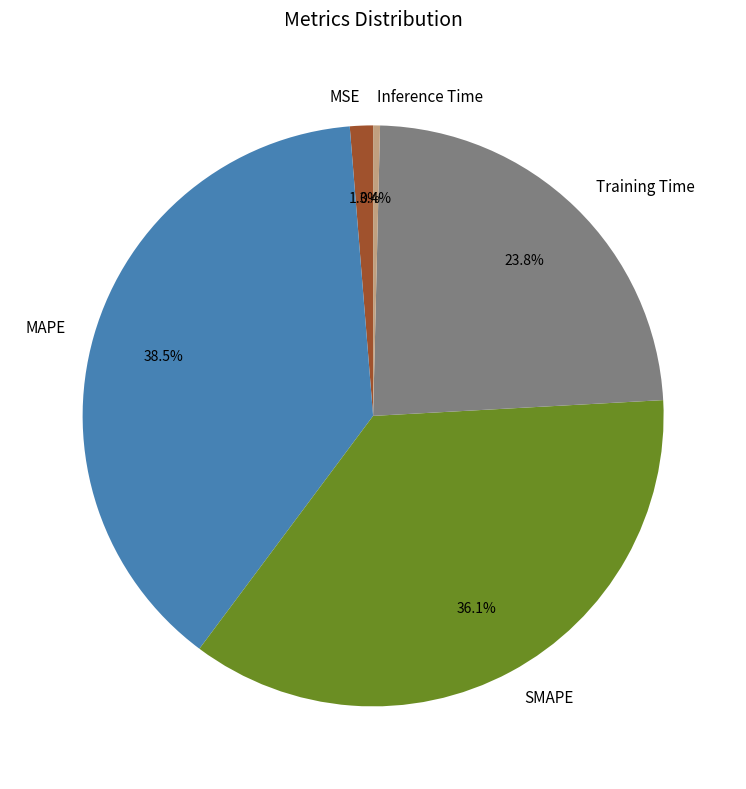

What is the largest slice in the pie chart?

MAPE